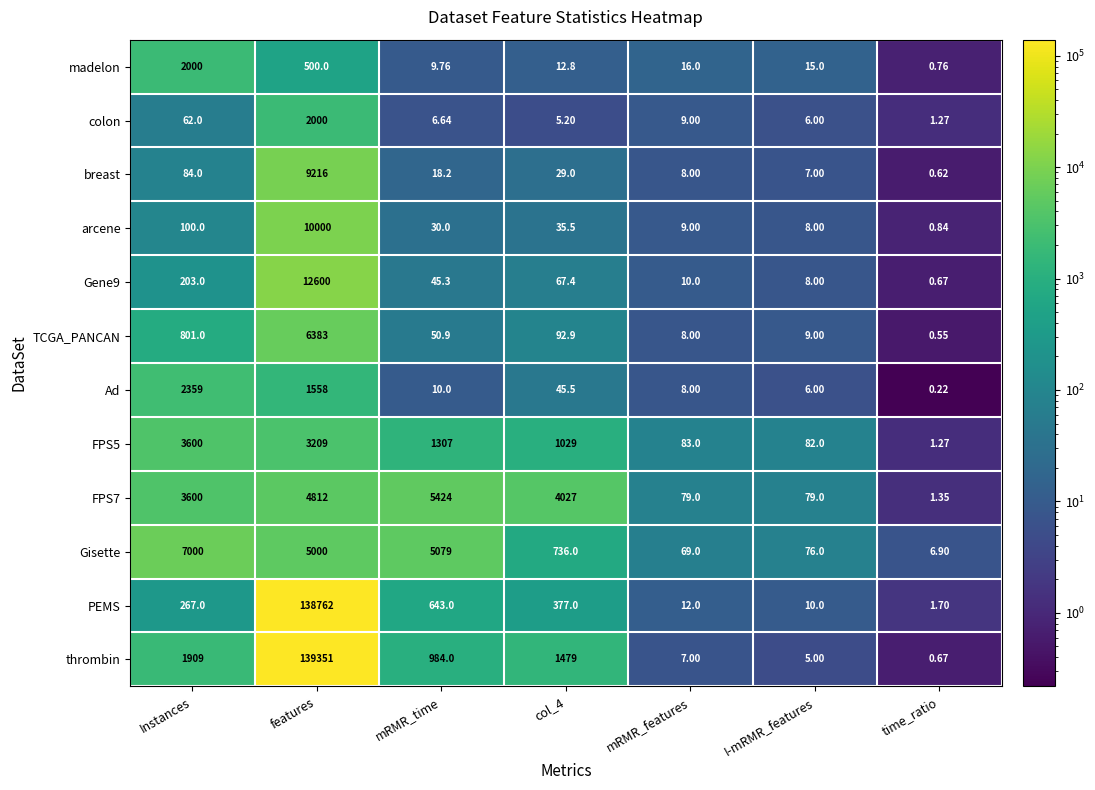

What is the spread (max minus min) of values at Instances?

6938.0